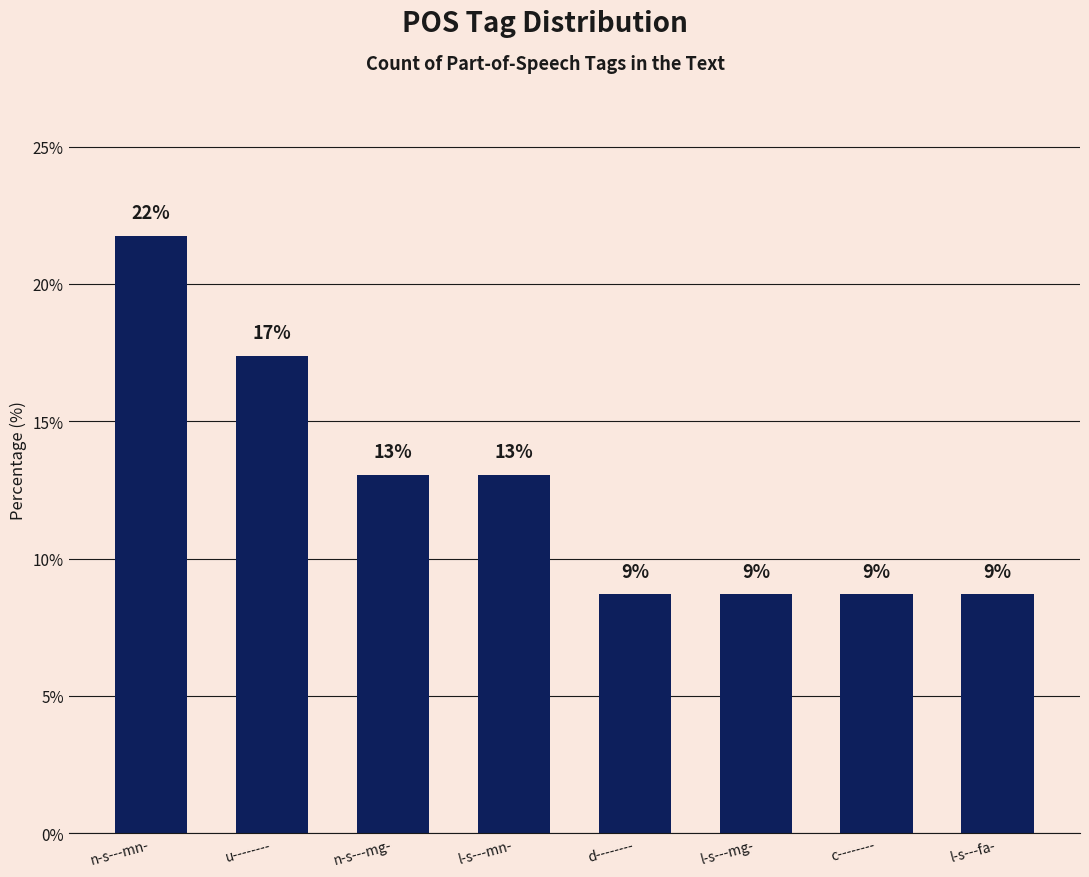

Is it true that the value at u-------- is 7.0?

False